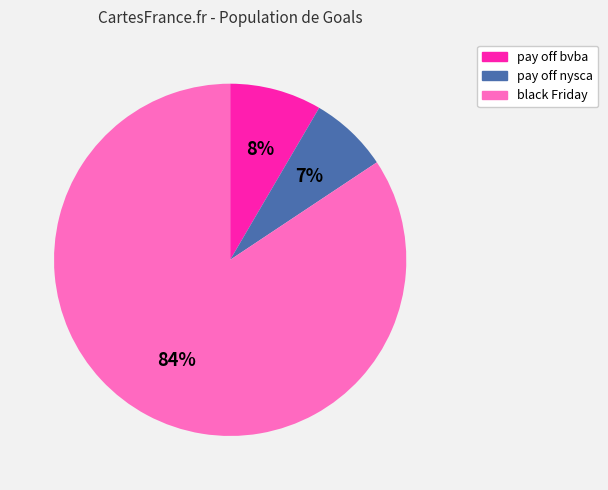

Do pay off bvba and pay off nysca together represent more than half of the pie?

No